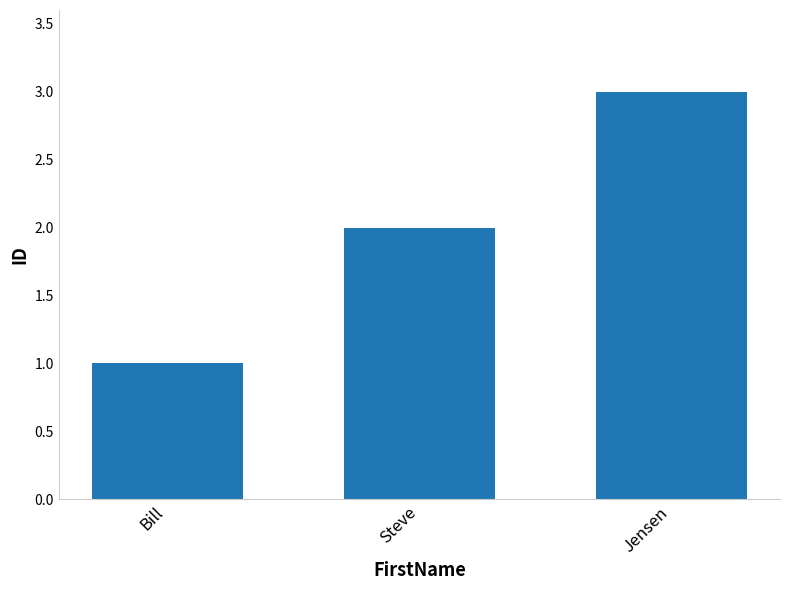

What is the value of the 2nd bar from the left?

2